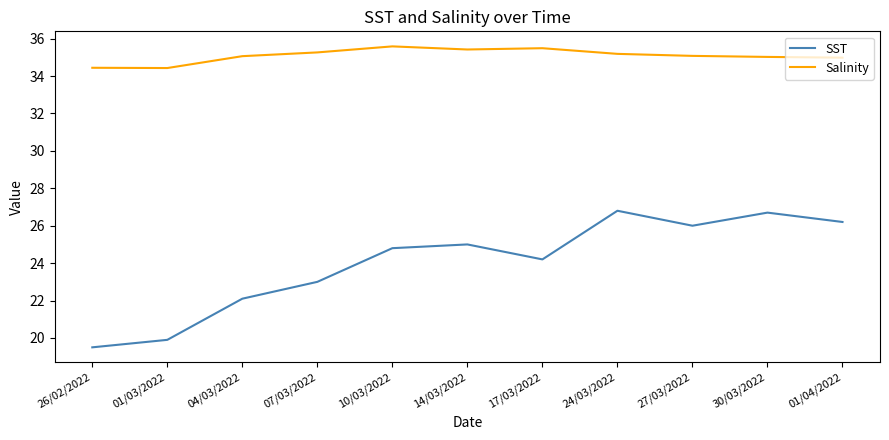

True or false: Salinity has a value of 35.4 at 14/03/2022.

True